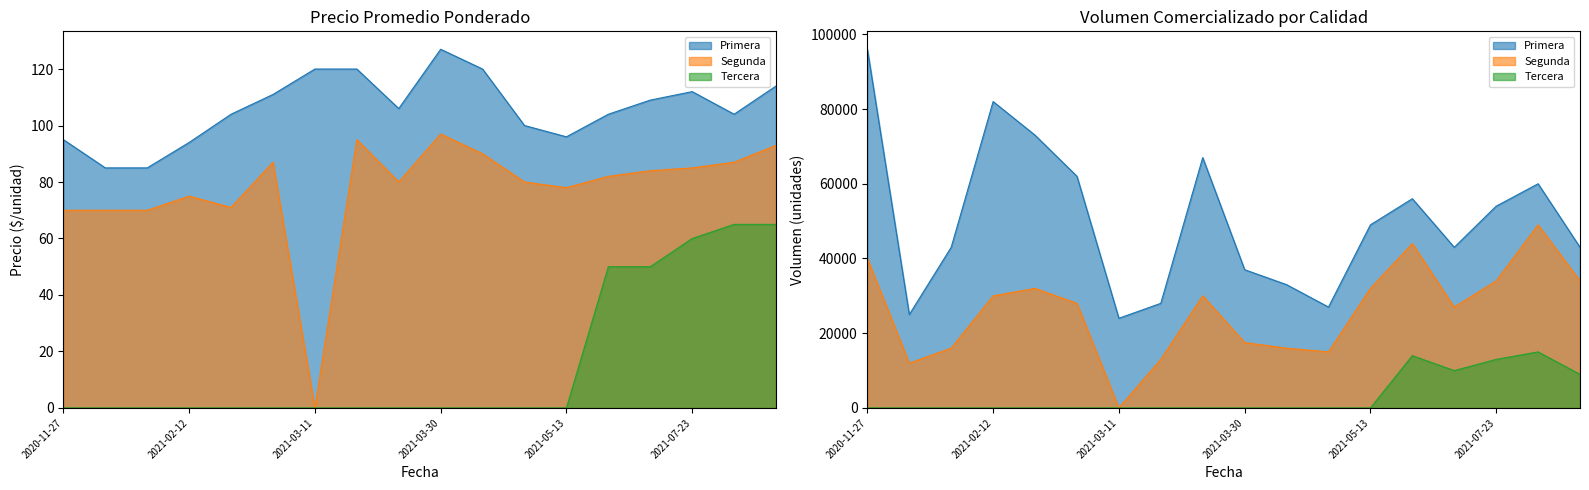

At which label does Segunda first exceed 82?

2021-03-04